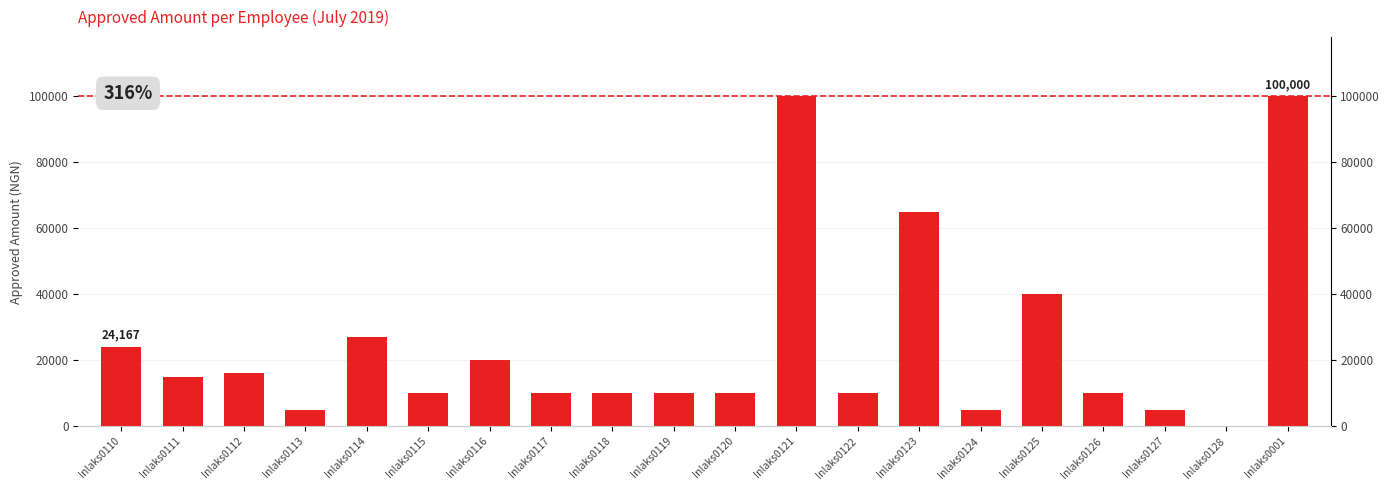

At which label is the value closest to 50000?

Inlaks0125